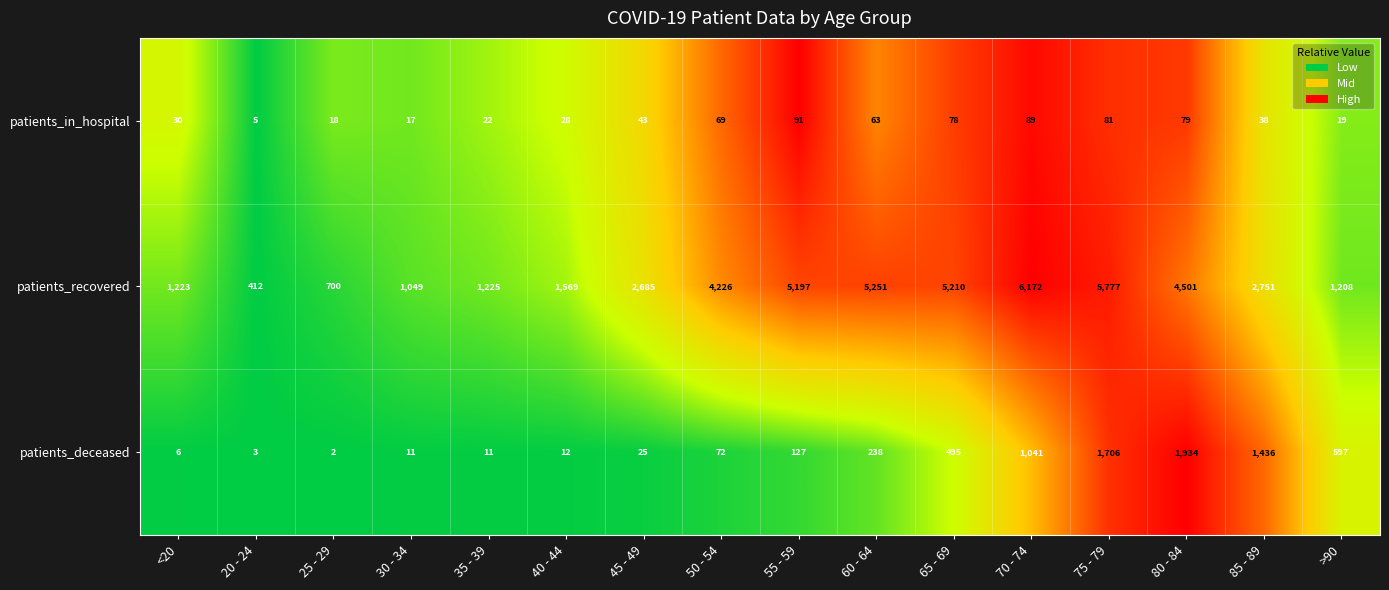

At how many categories does at least one series exceed 4032?

7